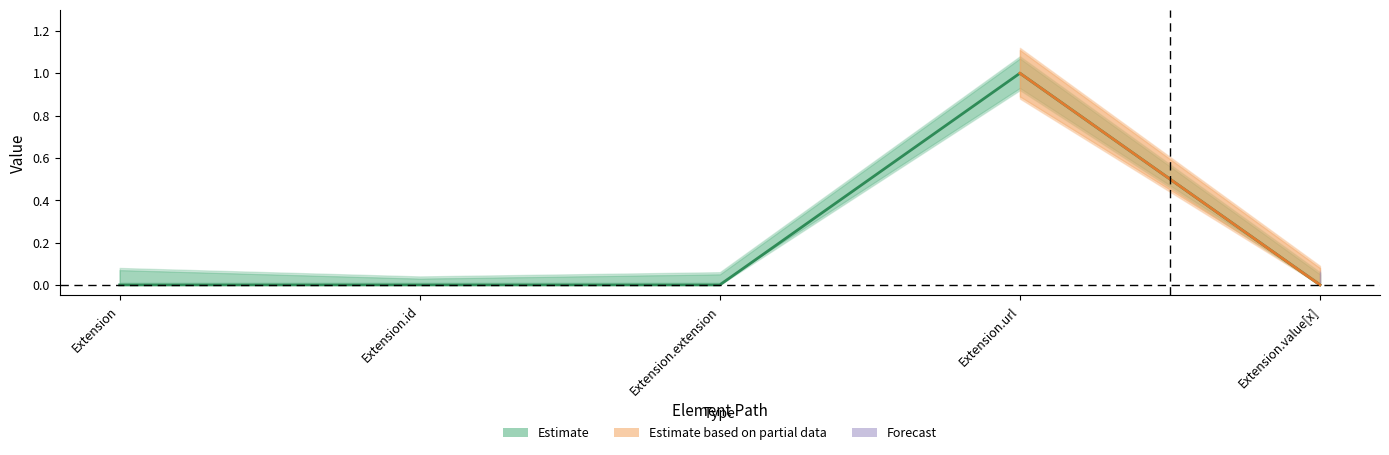

List the labels in order of value, largest first.

Extension.url, Extension, Extension.id, Extension.extension, Extension.value[x]